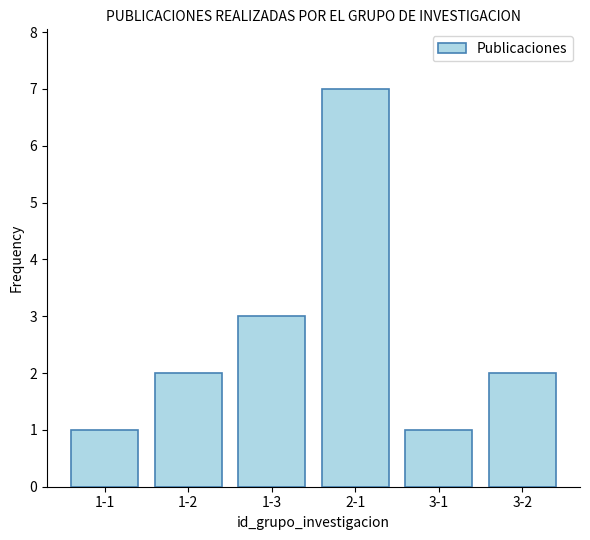

How many series are shown in this chart?

1